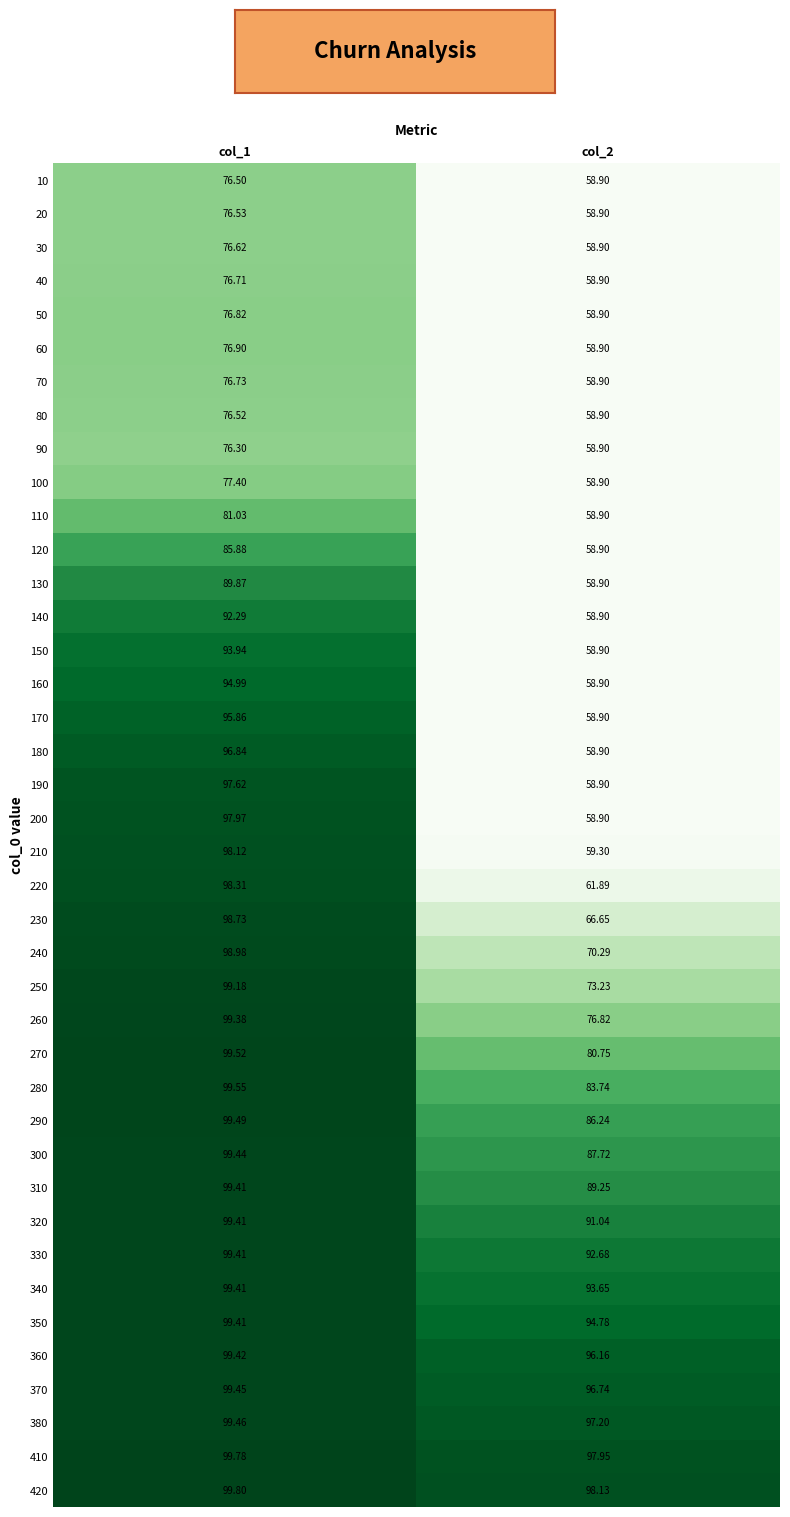

Is the value of 220 at col_2 greater than the value of 10 at col_2?

Yes